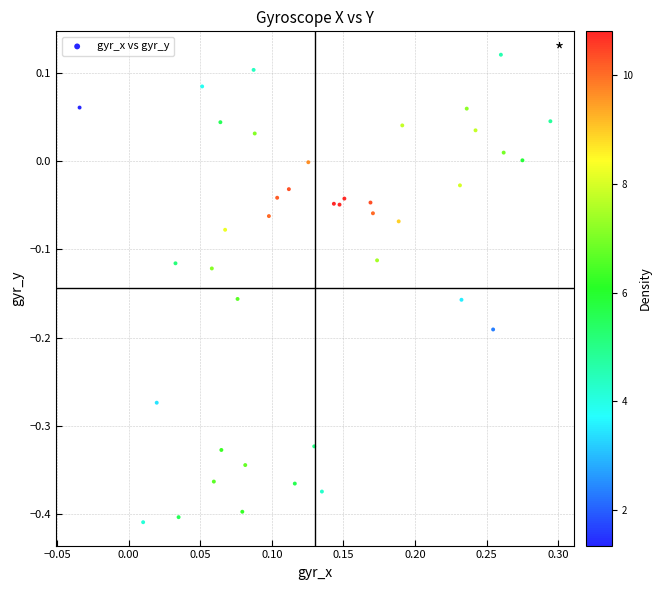

What is the range of Y values (max minus min)?

0.5